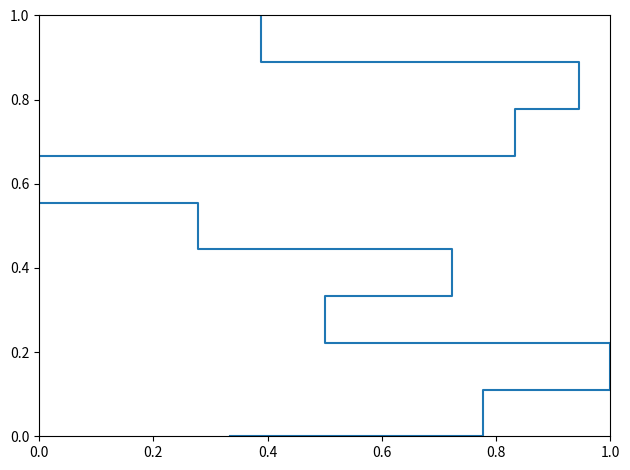

How many positive values are there?

9